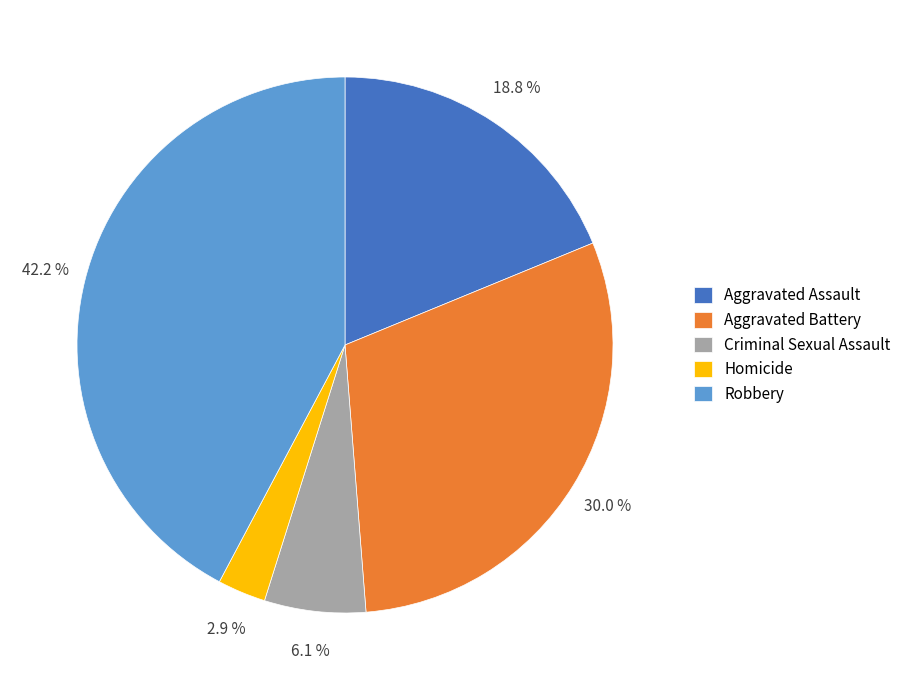

To the nearest percent, what is the combined percentage of Aggravated Battery and Aggravated Assault?

49%